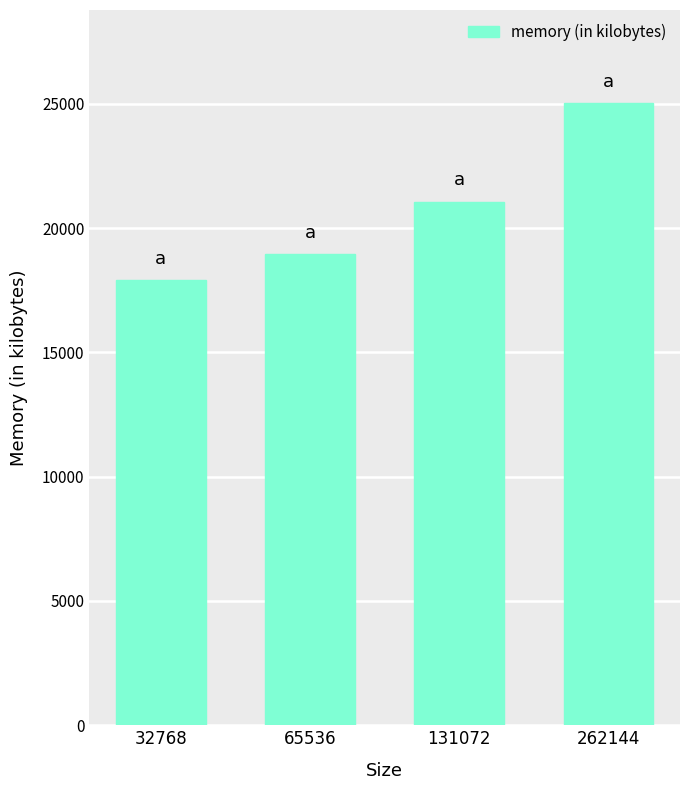

Rank the categories by value from highest to lowest.

262144, 131072, 65536, 32768